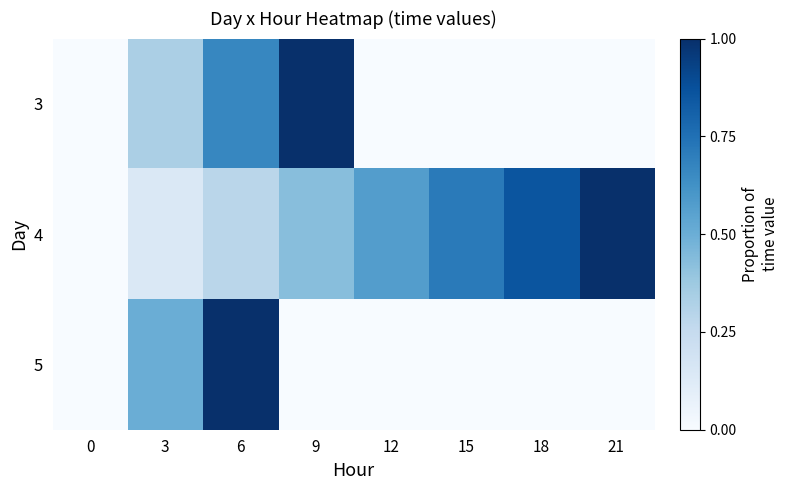

Reading left to right, list all the values displayed in this chart.

3: 0=0.0	3=0.3	6=0.7	9=1.0	12=0.0	15=0.0	18=0.0	21=0.0
4: 0=0.0	3=0.1	6=0.3	9=0.4	12=0.6	15=0.7	18=0.9	21=1.0
5: 0=0.0	3=0.5	6=1.0	9=0.0	12=0.0	15=0.0	18=0.0	21=0.0